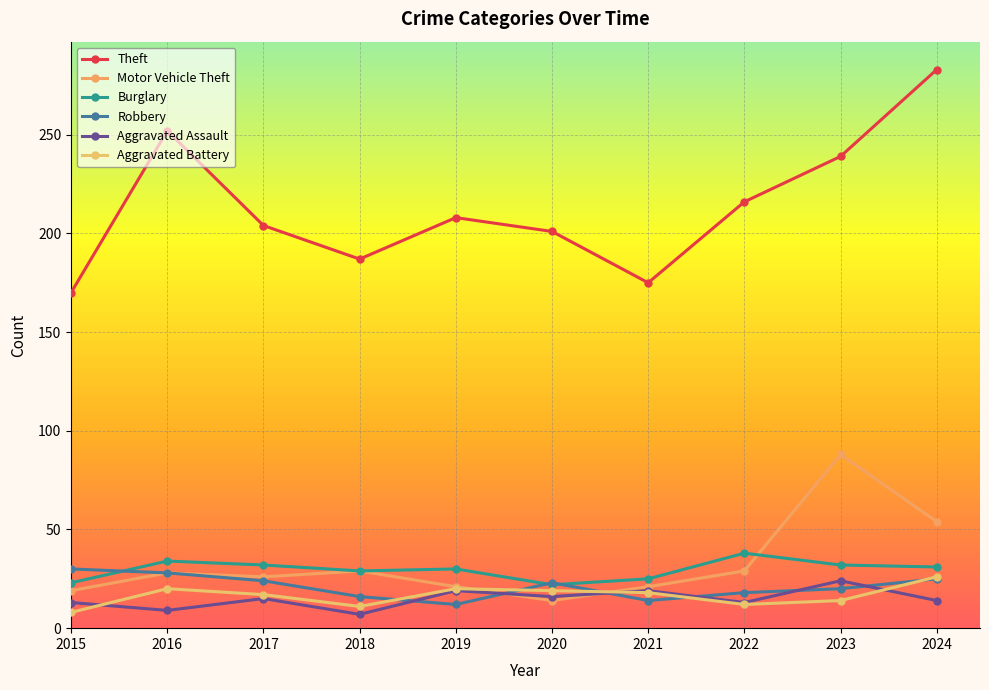

Which series changed the most between 2020 and 2023?

Motor Vehicle Theft